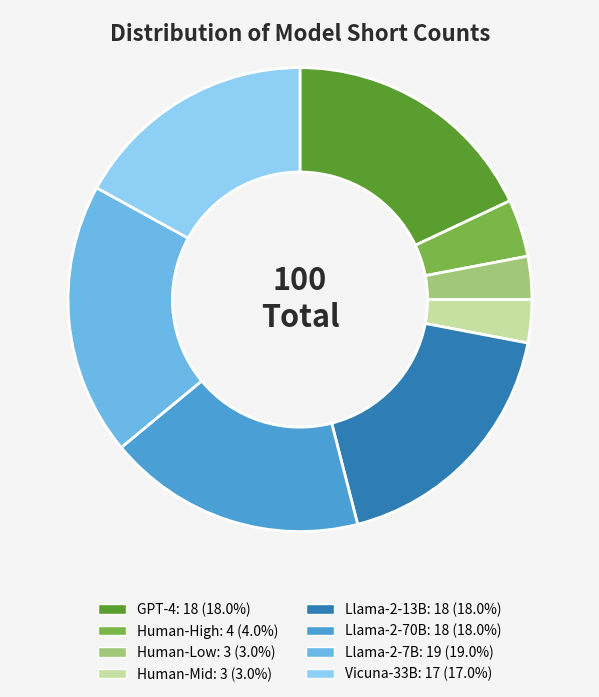

Is there a majority slice in this chart?

No